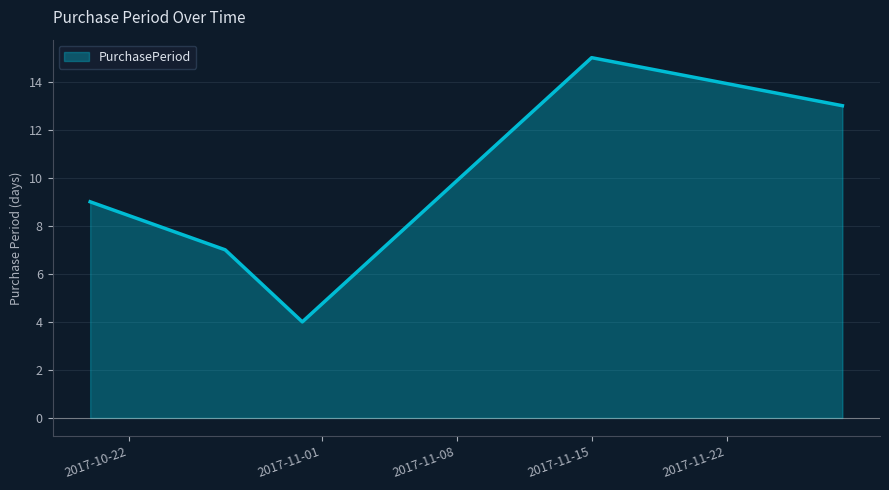

What is the sum of all values?

48